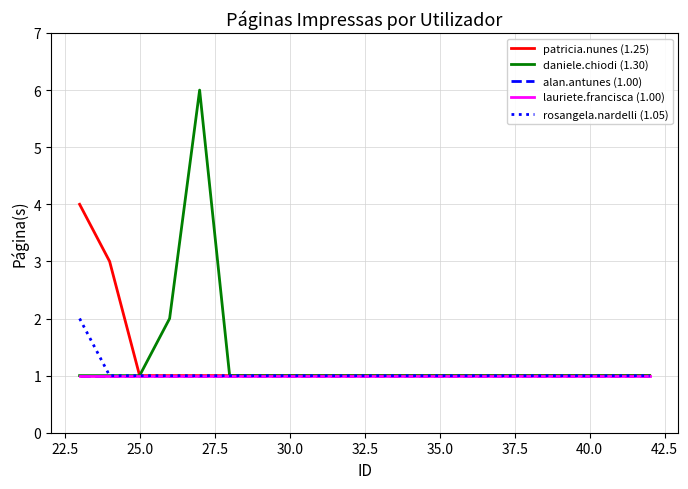

True or false: daniele.chiodi (1.30) and rosangela.nardelli (1.05) intersect in this chart.

False